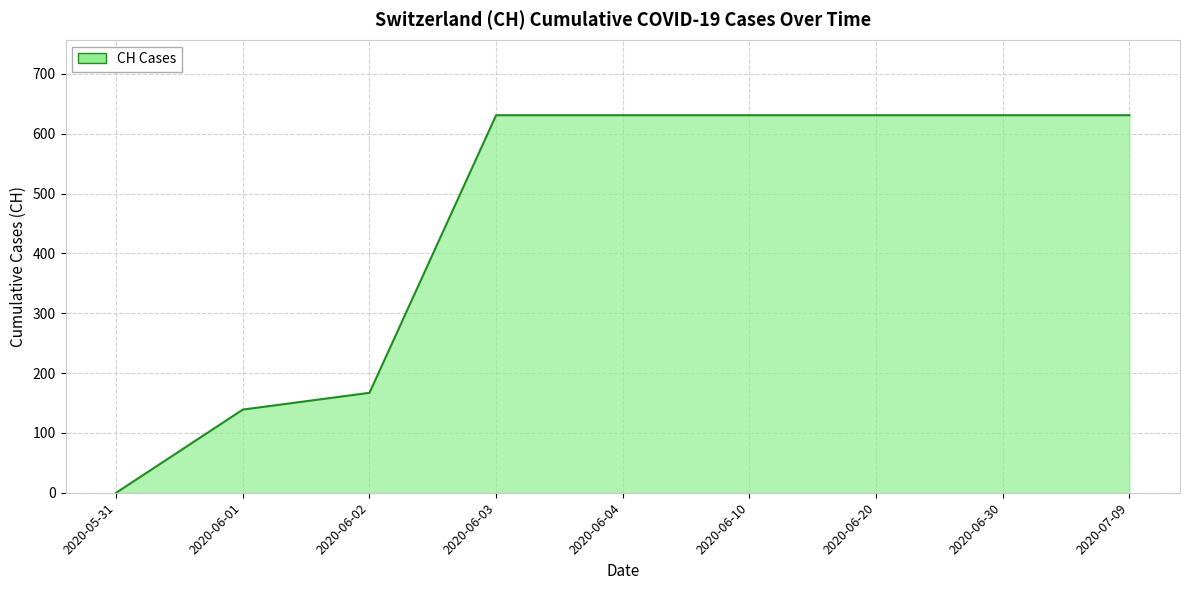

True or false: the data shows 39 at 2020-06-01.

False